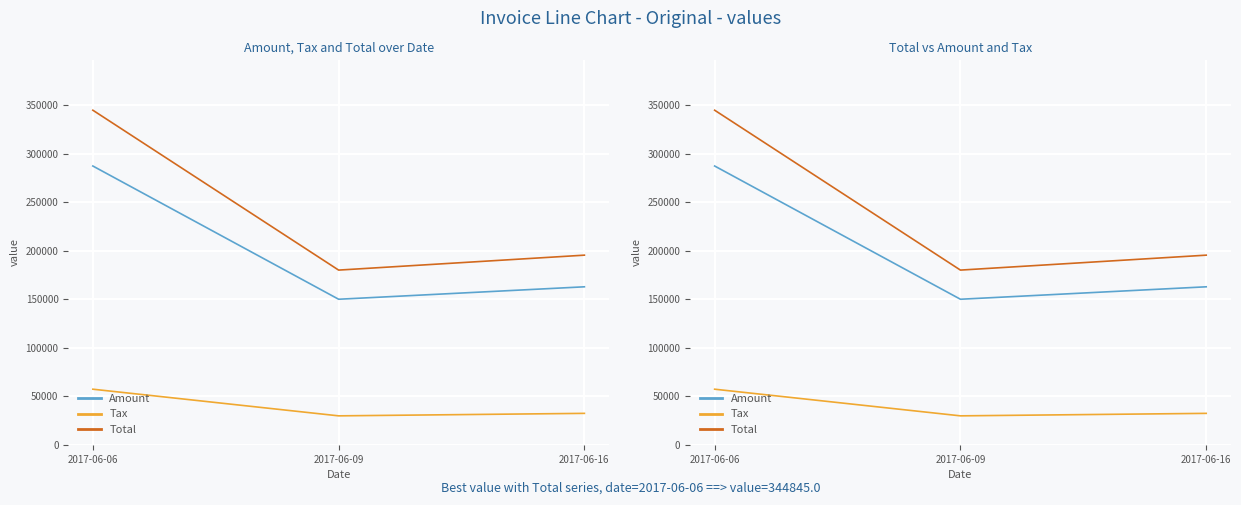

How many values in the Amount series are below 162953?

1